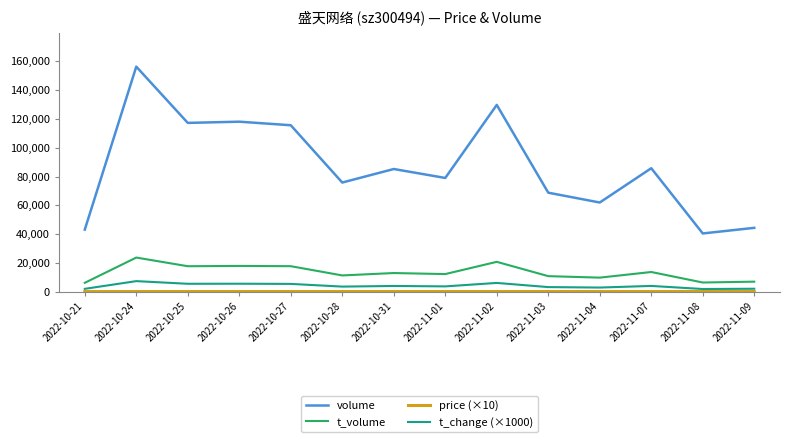

True or false: t_volume has more than 2 points higher than both neighbors.

True